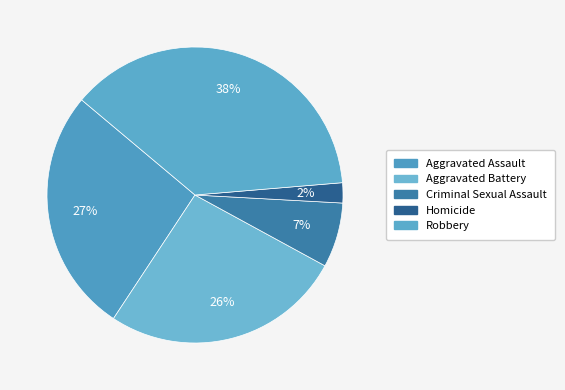

Approximately how many times larger is the value at Aggravated Assault compared to Homicide?

12.2